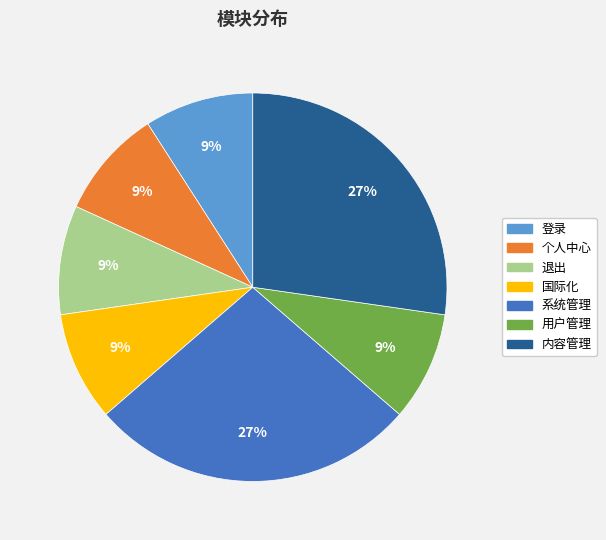

To the nearest percent, what is the average slice percentage?

14%